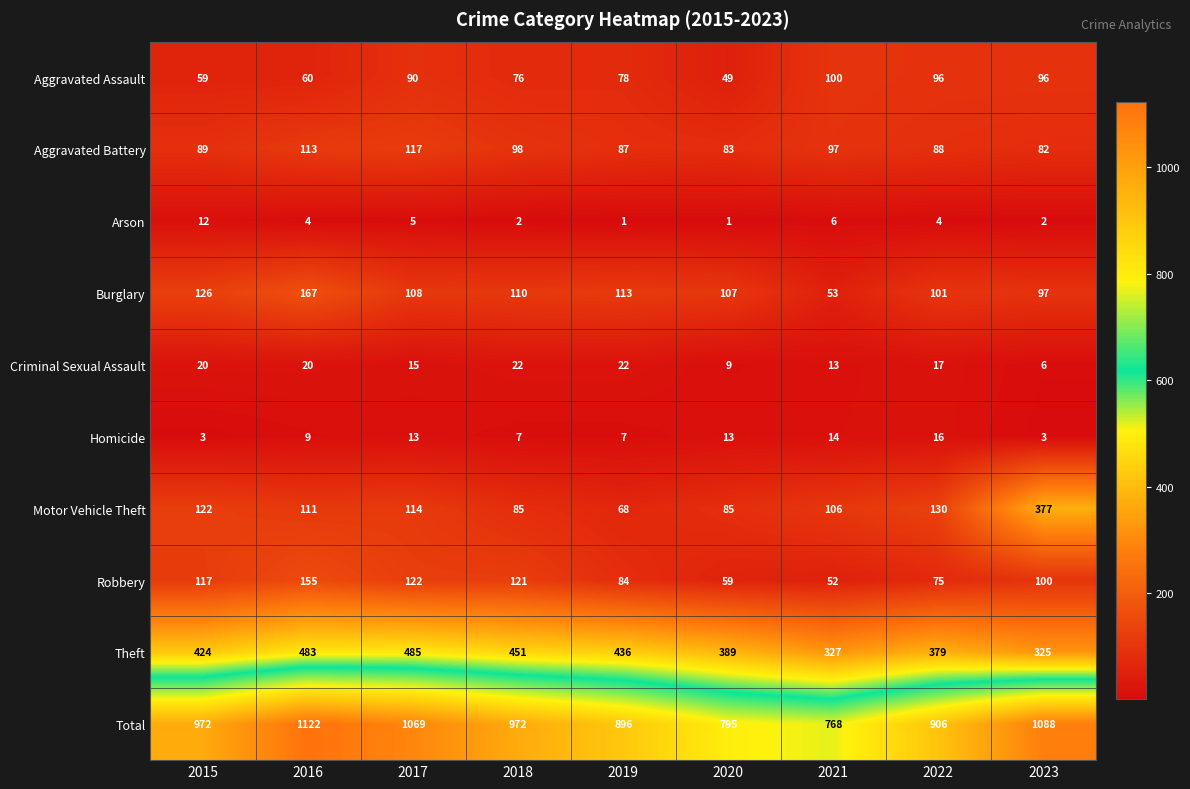

Where does the Robbery series first go above 100?

2015